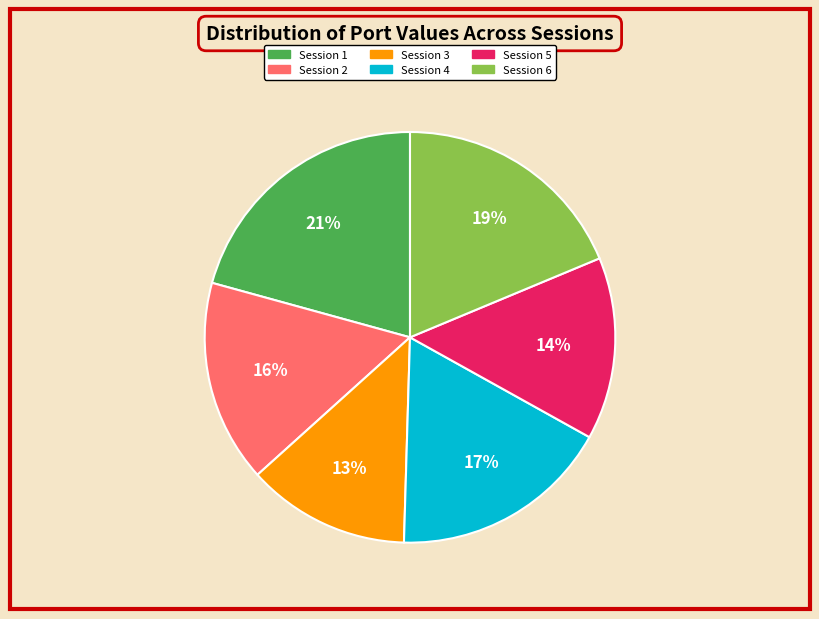

Does Session 5 account for over 50% of the chart?

No